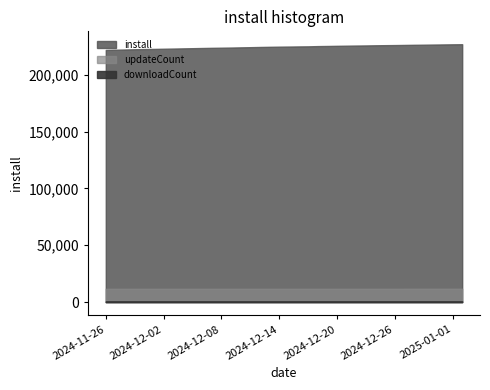

What is the label of the 38th point from the right?

2024-11-26